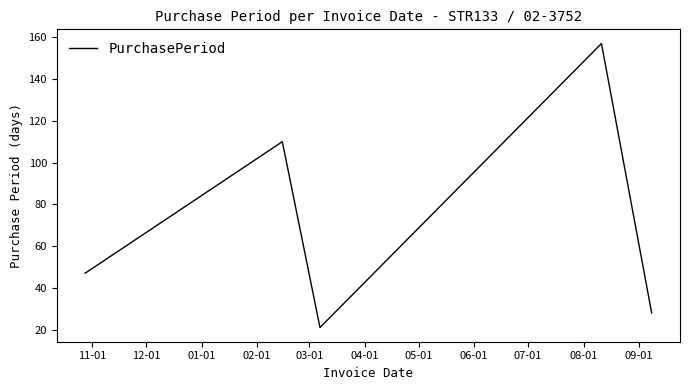

True or false: the data has more than 2 interior local peaks.

False